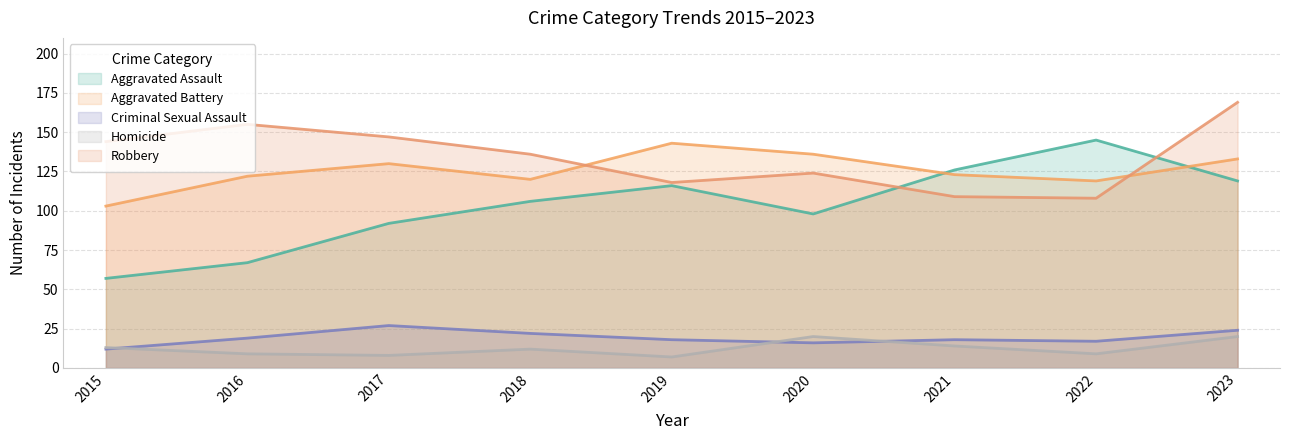

The value of Homicide at 2022 is 13. True or false?

False